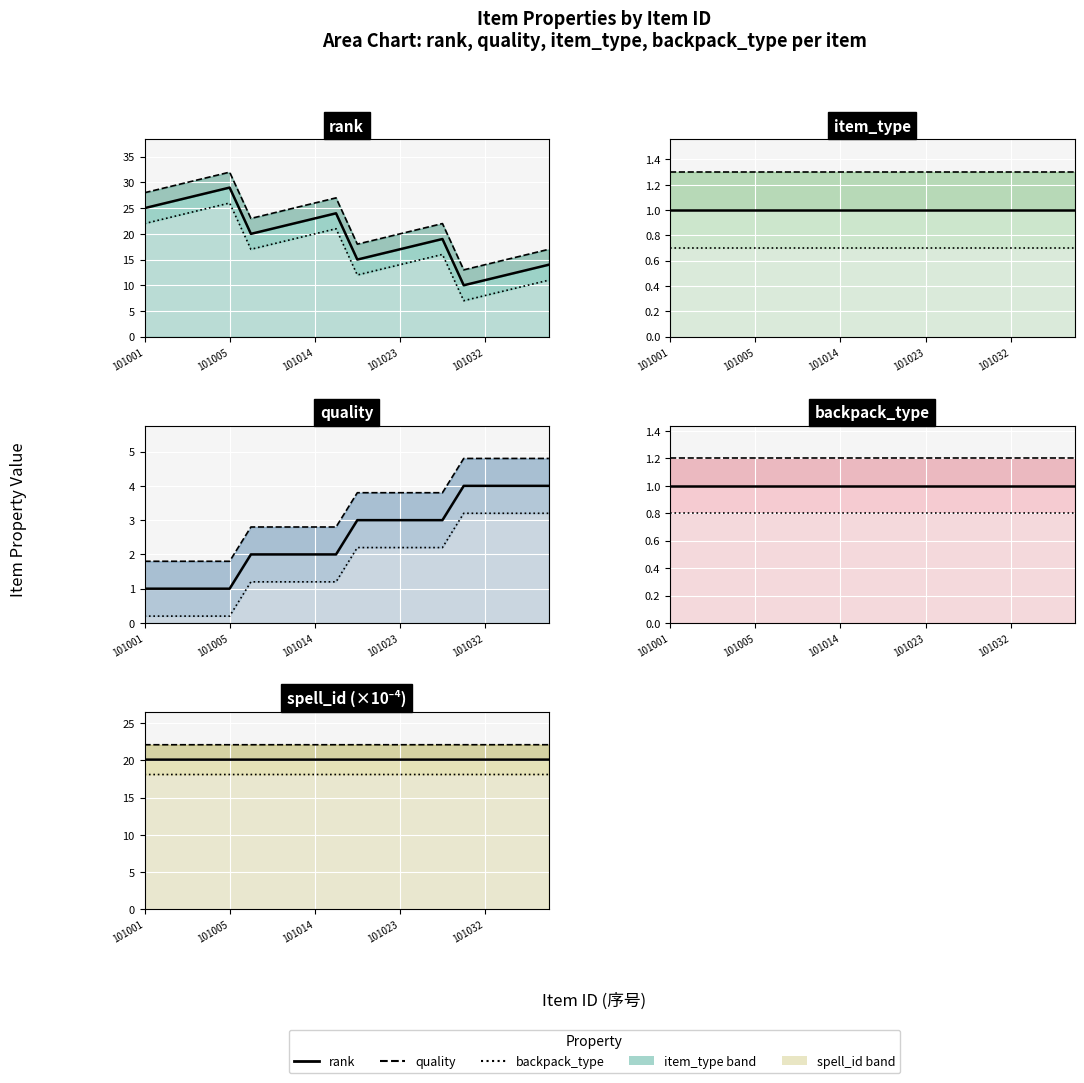

Rank the categories by quality value from highest to lowest.

101031, 101032, 101033, 101034, 101035, 101021, 101022, 101023, 101024, 101025, 101011, 101012, 101013, 101014, 101015, 101001, 101002, 101003, 101004, 101005